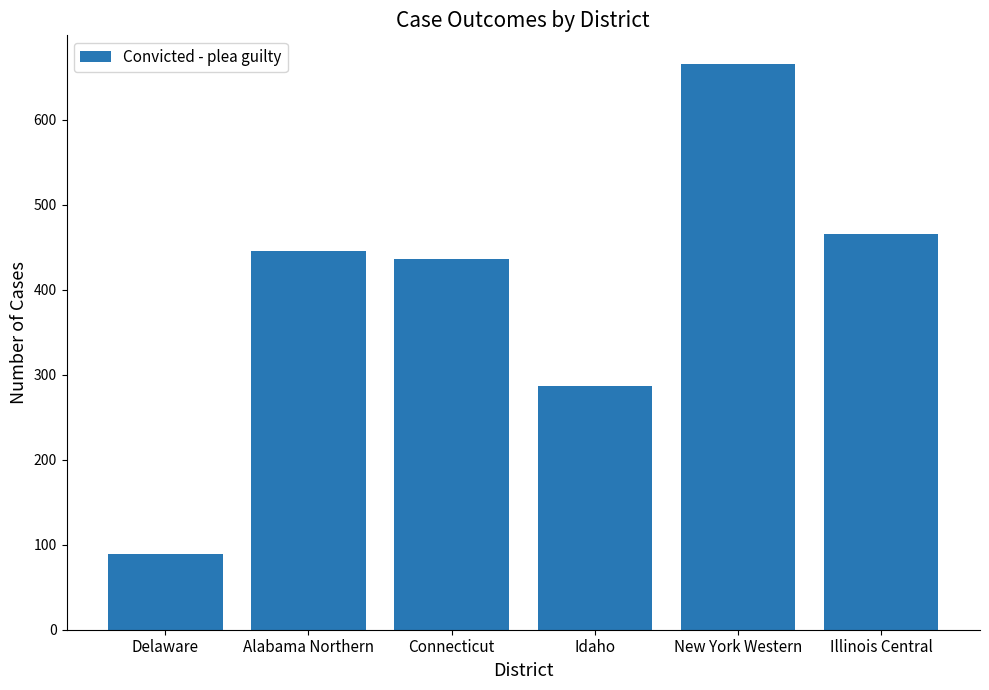

What is the difference between the second highest and second lowest values?

179